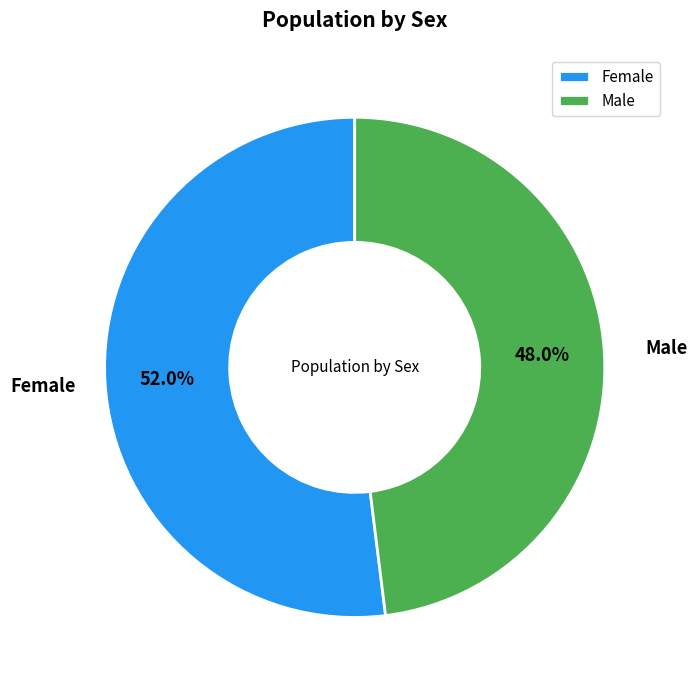

Count the number of slices in the pie.

2